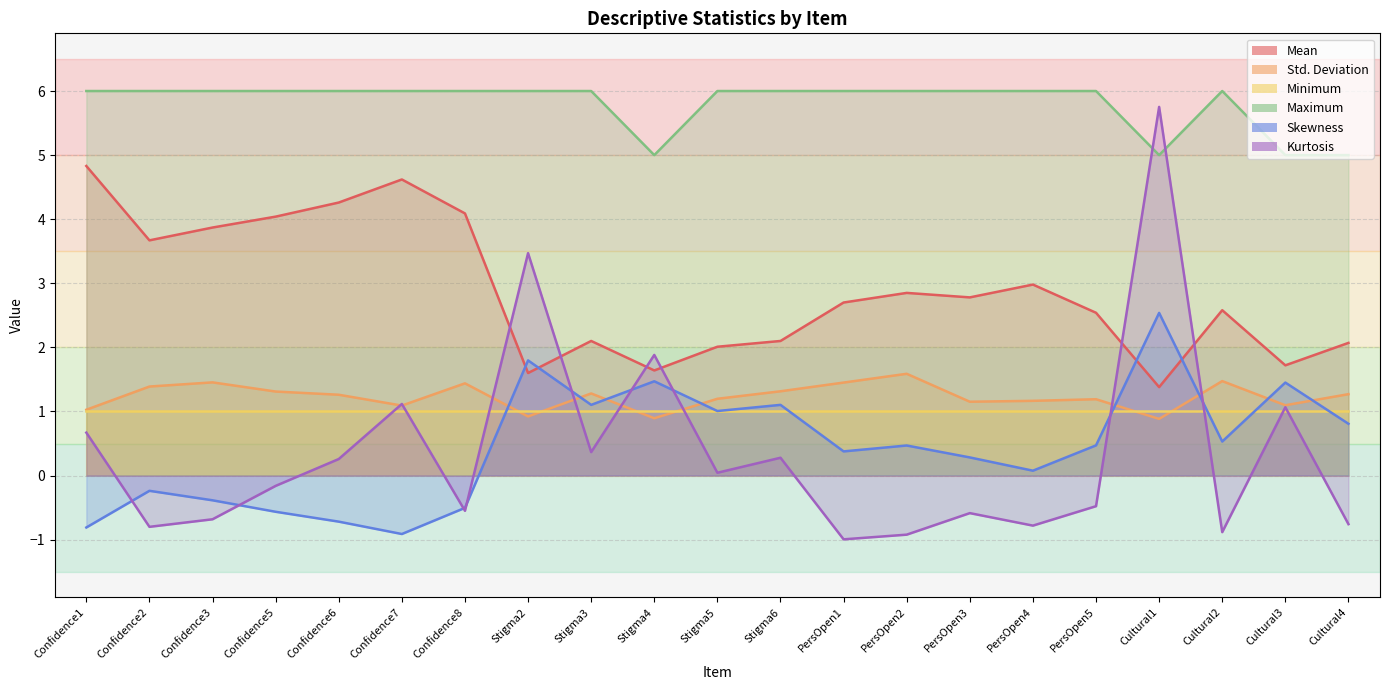

What is the value of the Kurtosis point at the 6th from the left?

1.1